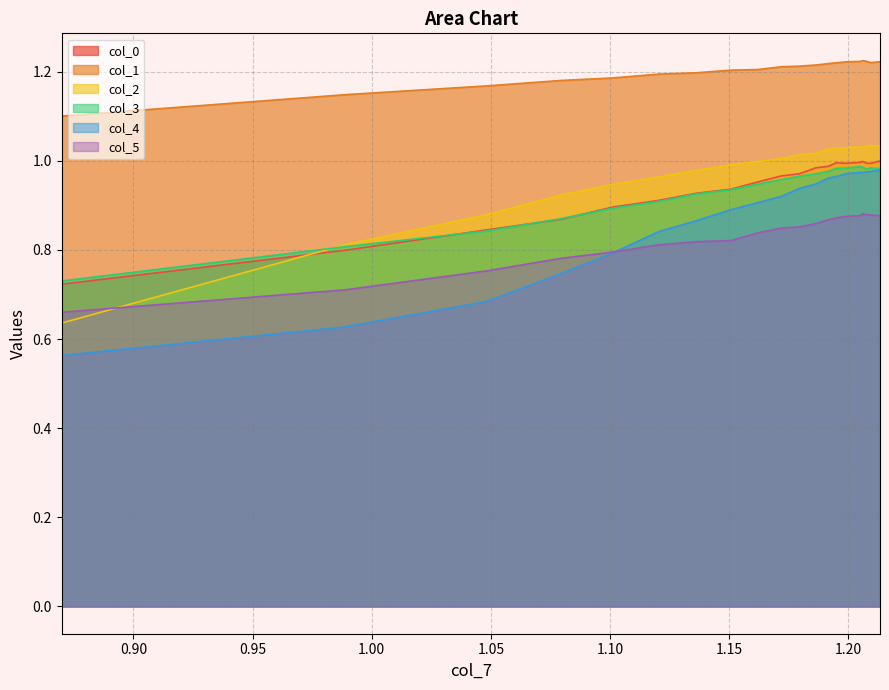

Does the chart have visible grid lines?

Yes